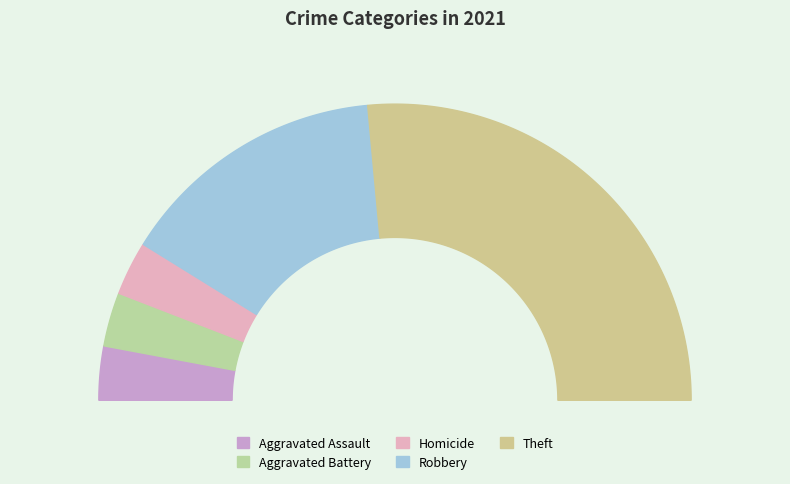

To the nearest percent, what percentage of the pie is Aggravated Assault?

6%